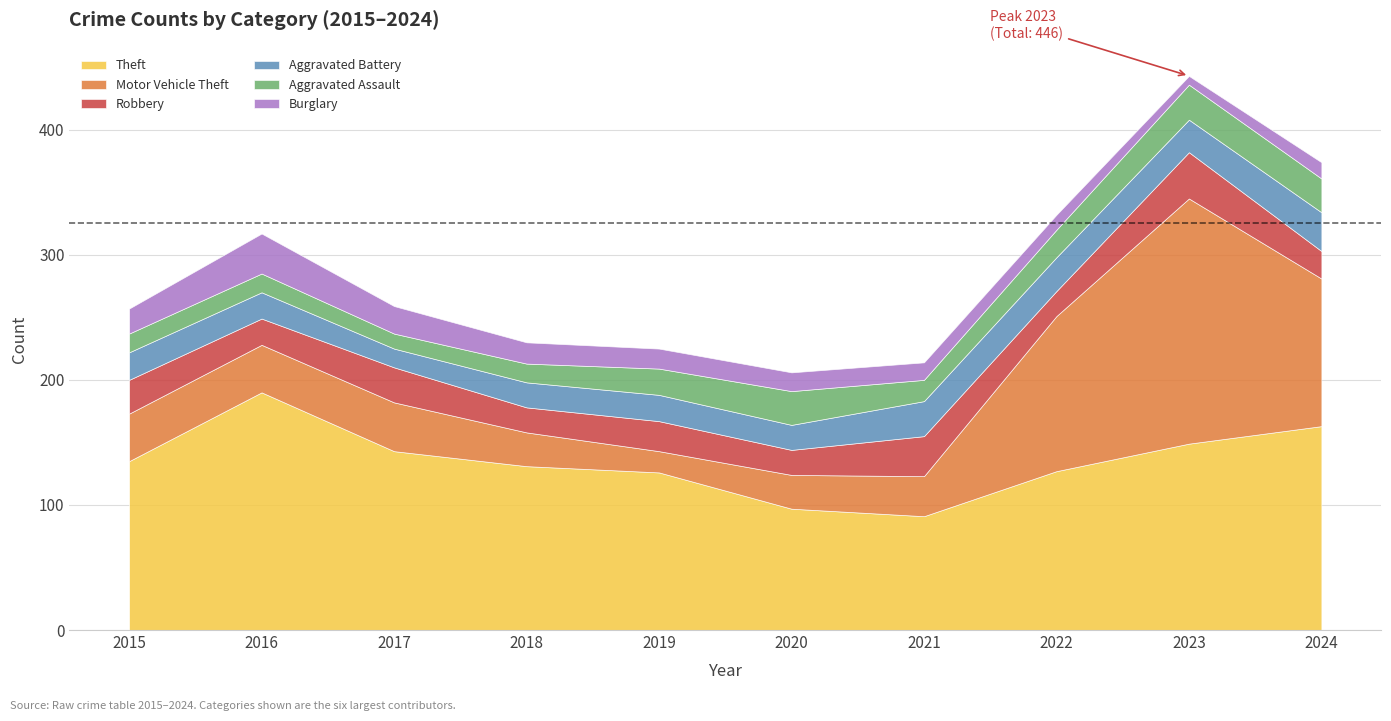

How many data points in Motor Vehicle Theft are less than 38?

4